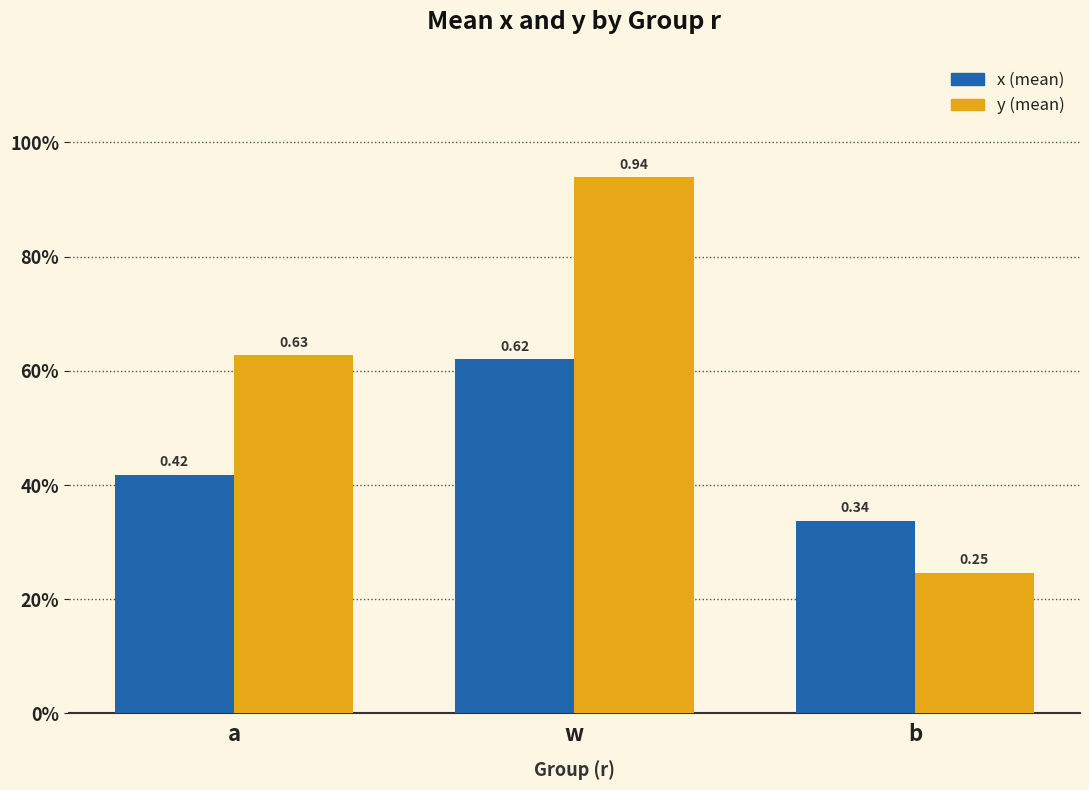

What is the greatest value displayed?

0.9